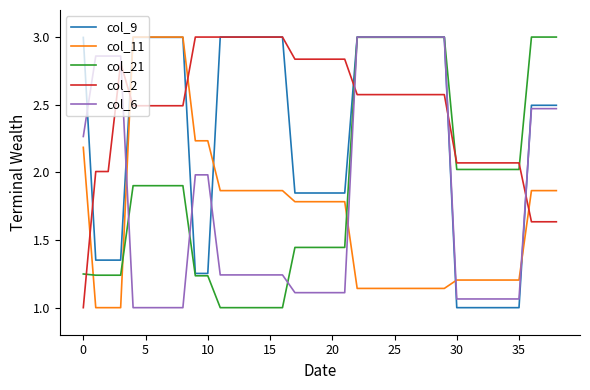

True or false: col_11 and col_21 cross at least once.

True